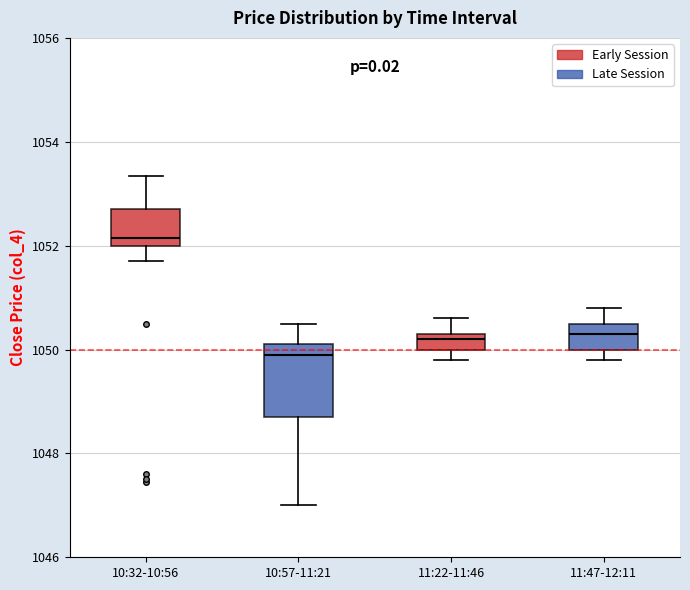

Where does the median line of the box for 10:57-11:21 sit on the y-axis? The values are not printed on the chart, so give them approximately, as read against the axis.

1050.0